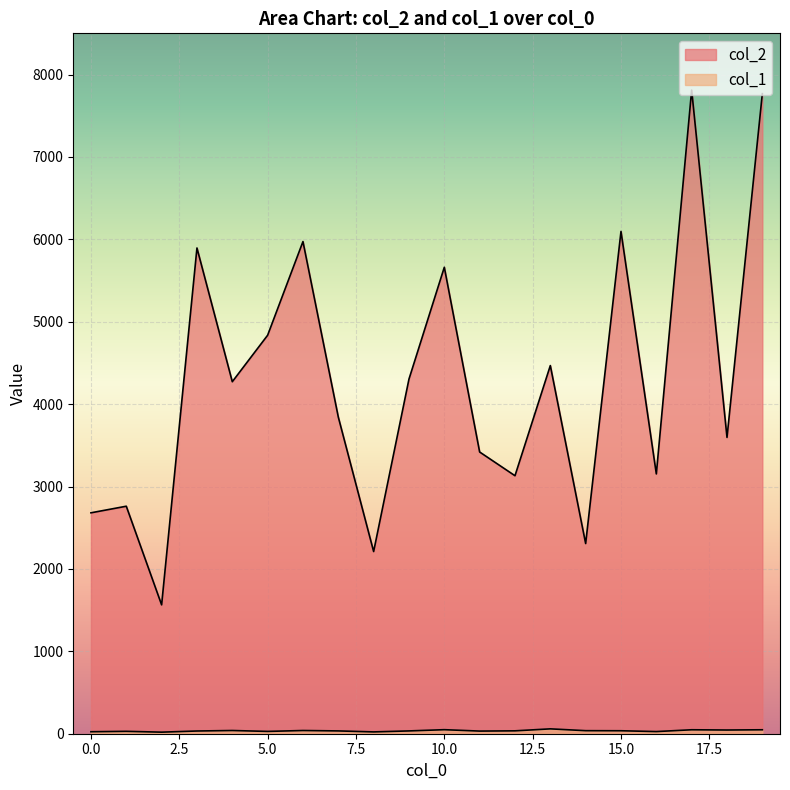

At how many categories does at least one series exceed 1007?

20